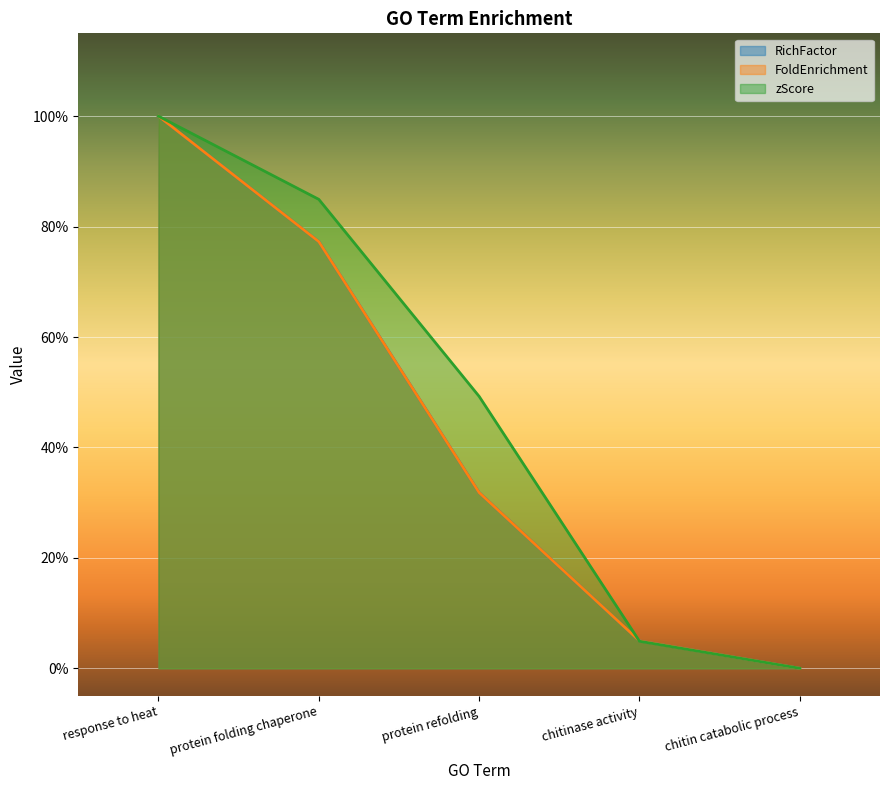

True or false: RichFactor has more than 2 interior local peaks.

False